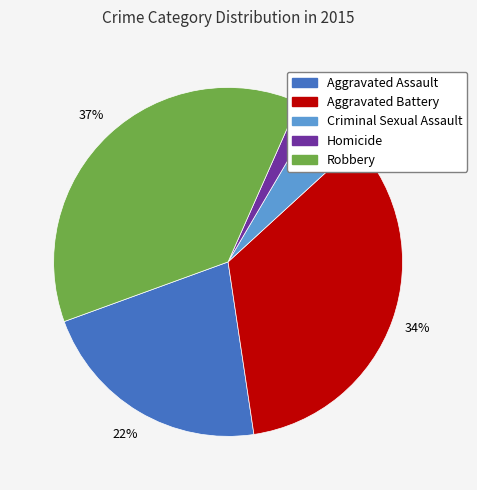

Count the number of slices in the pie.

5